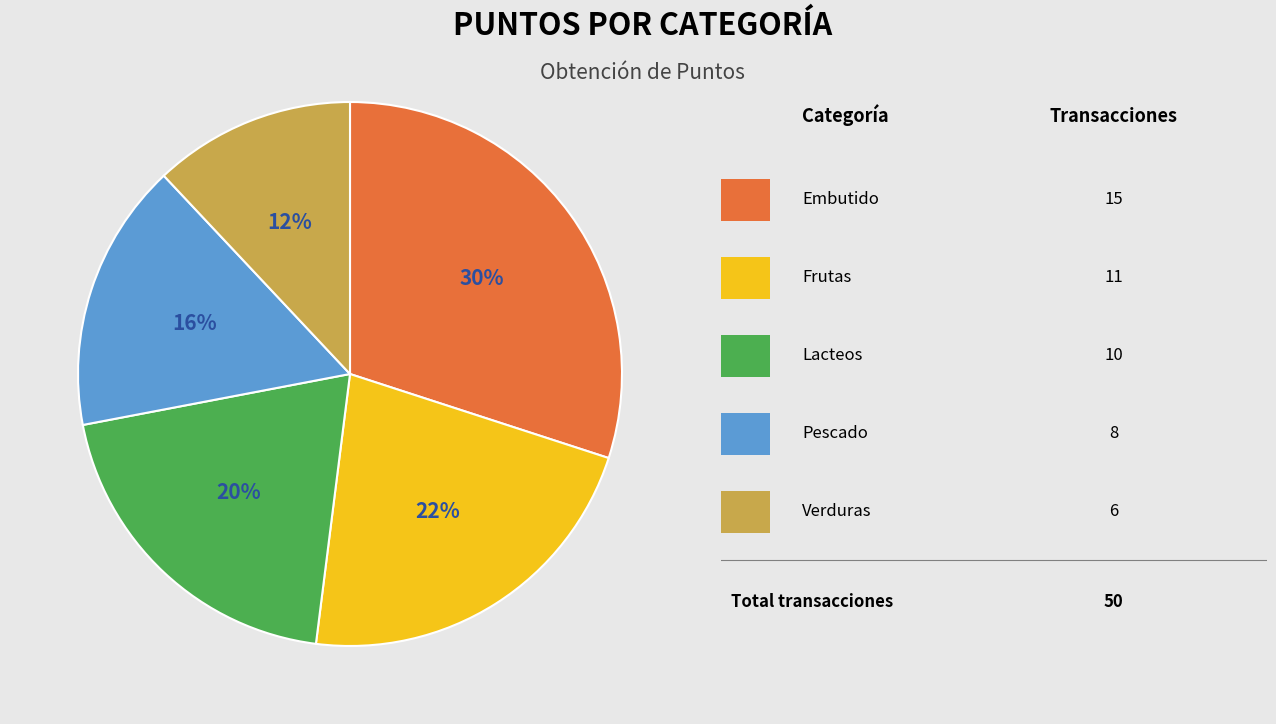

To the nearest percent, what is the difference between the largest and smallest slice percentages?

18%